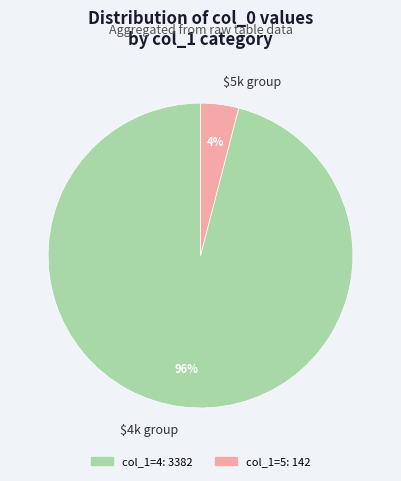

To the nearest percent, what is the difference between the largest and smallest slice percentages?

92%